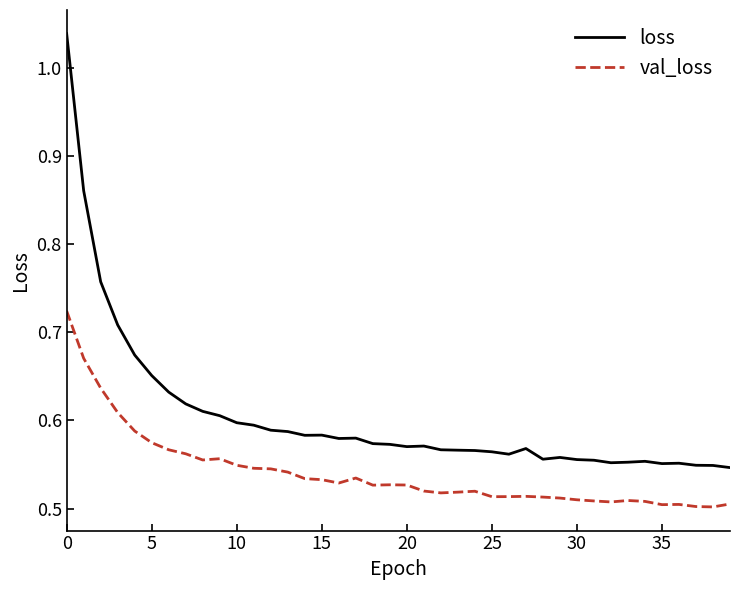

How many val_loss values are between 0 and 1?

40